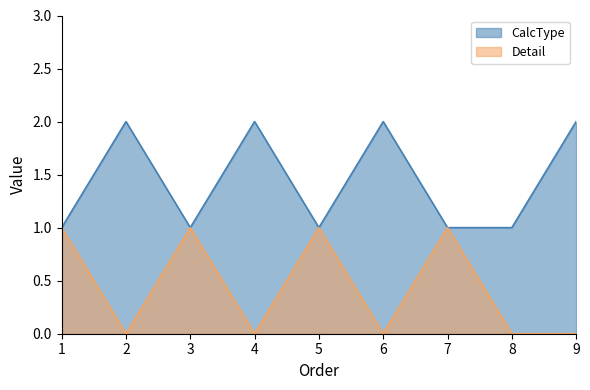

What are all the series names shown in the legend?

CalcType, Detail